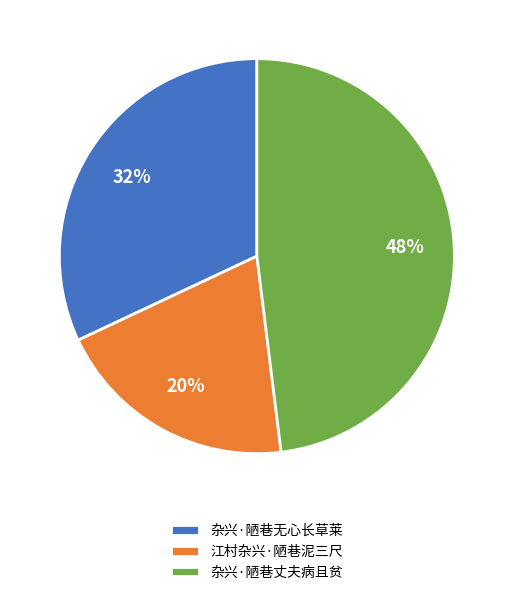

Do 杂兴·陋巷丈夫病且贫 and 杂兴·陋巷无心长草莱 together represent more than half of the pie?

Yes